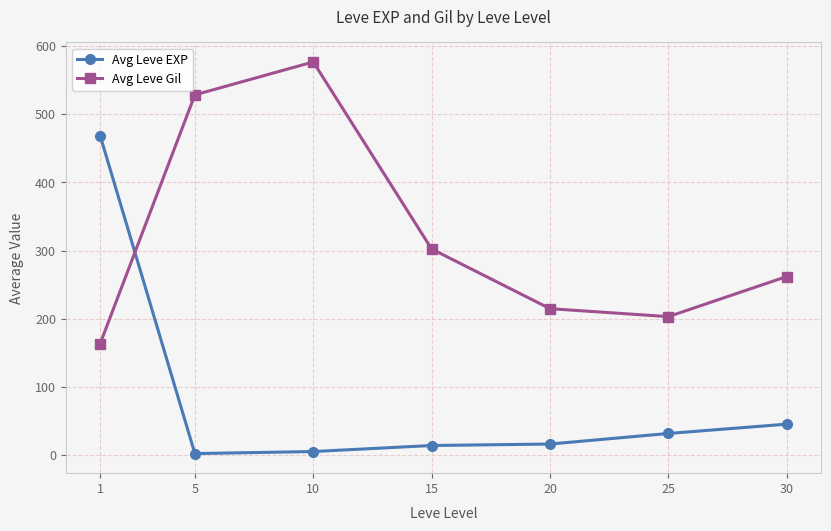

Where does the Avg Leve Gil series first go above 262?

5